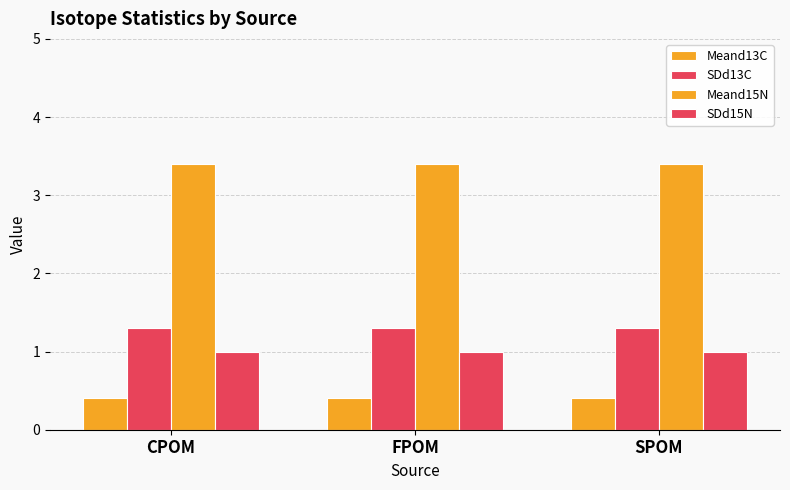

What is the minimum value shown in the chart?

0.4